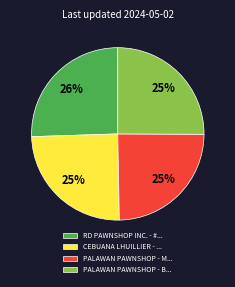

What percentage is the PALAWAN PAWNSHOP - B... slice, to the nearest percent?

25%